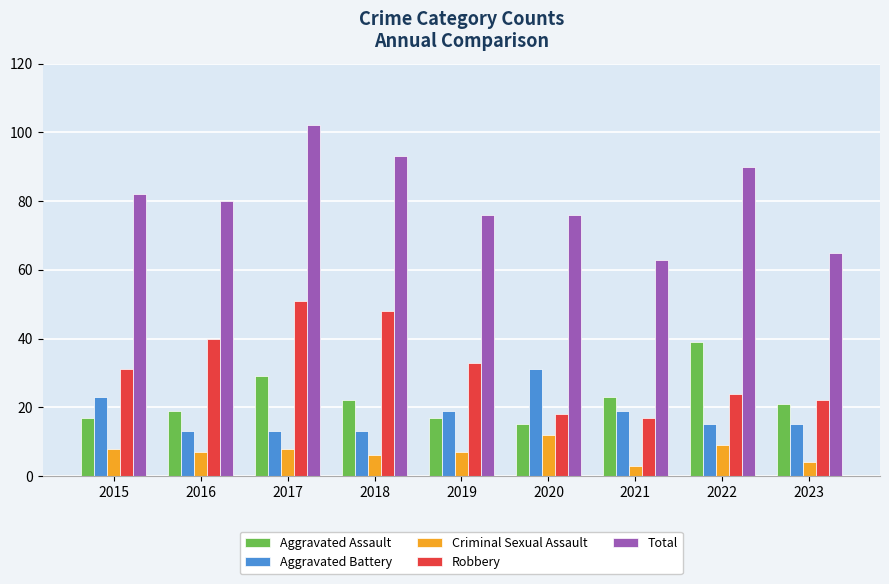

Reading right to left, what are all the values shown in this chart?

Aggravated Assault: 2023=21	2022=39	2021=23	2020=15	2019=17	2018=22	2017=29	2016=19	2015=17
Aggravated Battery: 2023=15	2022=15	2021=19	2020=31	2019=19	2018=13	2017=13	2016=13	2015=23
Criminal Sexual Assault: 2023=4	2022=9	2021=3	2020=12	2019=7	2018=6	2017=8	2016=7	2015=8
Robbery: 2023=22	2022=24	2021=17	2020=18	2019=33	2018=48	2017=51	2016=40	2015=31
Total: 2023=65	2022=90	2021=63	2020=76	2019=76	2018=93	2017=102	2016=80	2015=82